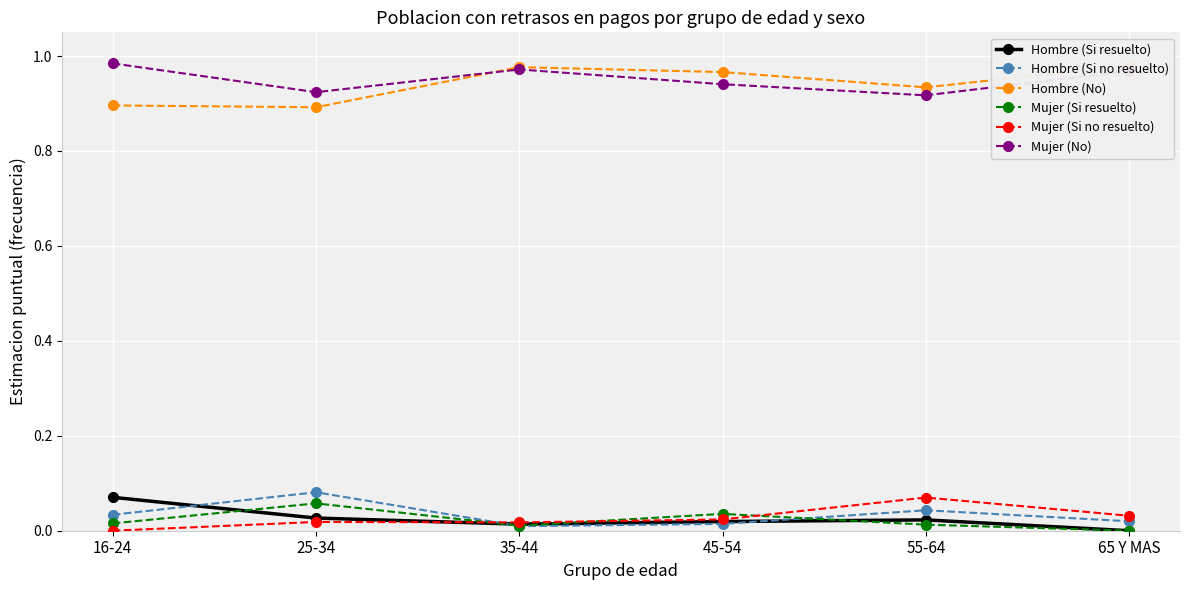

What is the sum of all Hombre (Si resuelto) values?

0.2